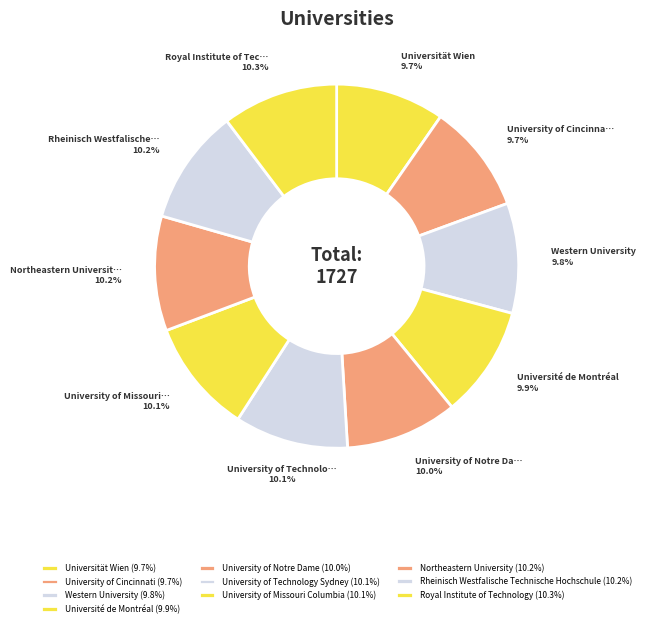

How many segments does this pie chart have?

10